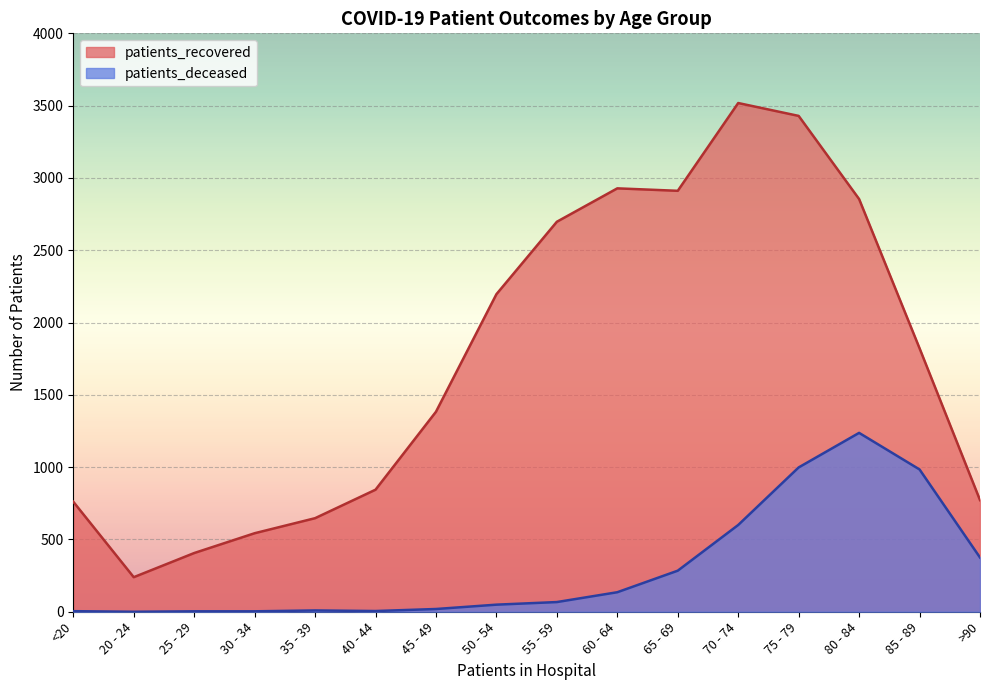

Reading right to left, transcribe all the data shown in this chart.

patients_recovered: >90=772	85 - 89=1822	80 - 84=2854	75 - 79=3429	70 - 74=3518	65 - 69=2911	60 - 64=2928	55 - 59=2697	50 - 54=2196	45 - 49=1383	40 - 44=844	35 - 39=647	30 - 34=543	25 - 29=406	20 - 24=239	<20=761
patients_deceased: >90=375	85 - 89=984	80 - 84=1237	75 - 79=998	70 - 74=600	65 - 69=284	60 - 64=135	55 - 59=67	50 - 54=49	45 - 49=19	40 - 44=5	35 - 39=9	30 - 34=3	25 - 29=3	20 - 24=0	<20=4